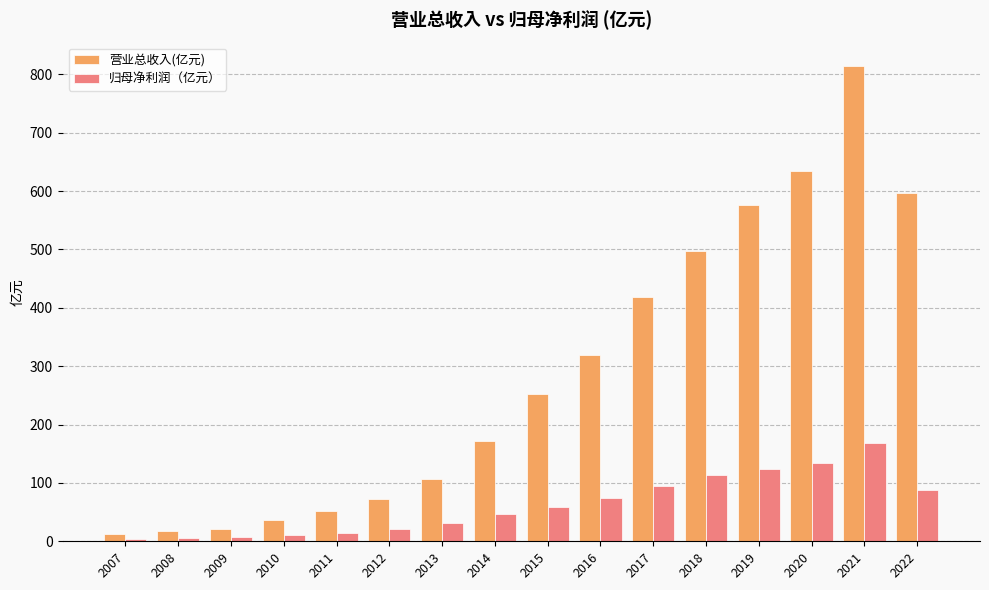

At which category does the chart reach its peak across all series?

2021